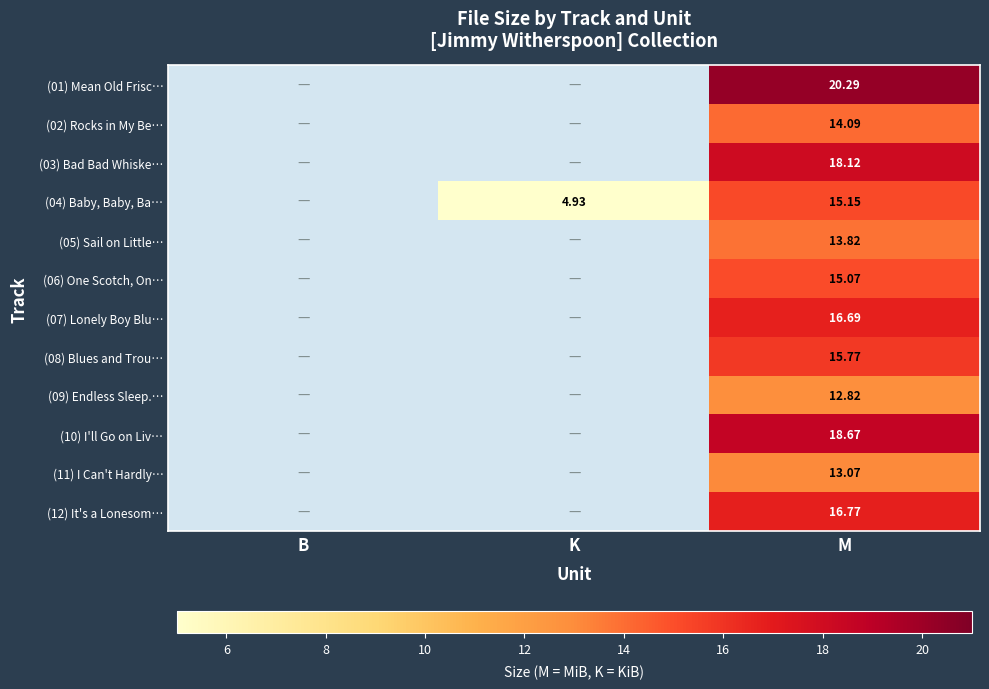

Which series has the largest total across all categories?

(01) Mean Old Frisc…